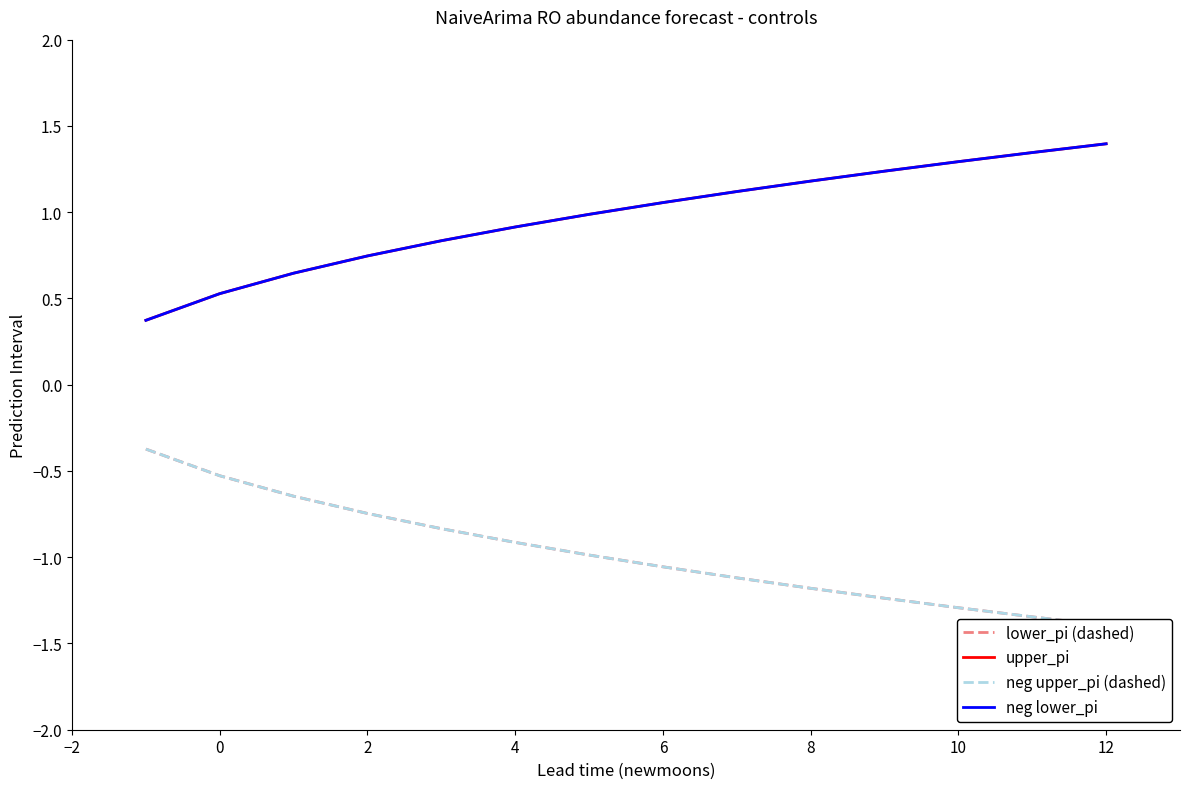

How many lines are shown in the chart?

4